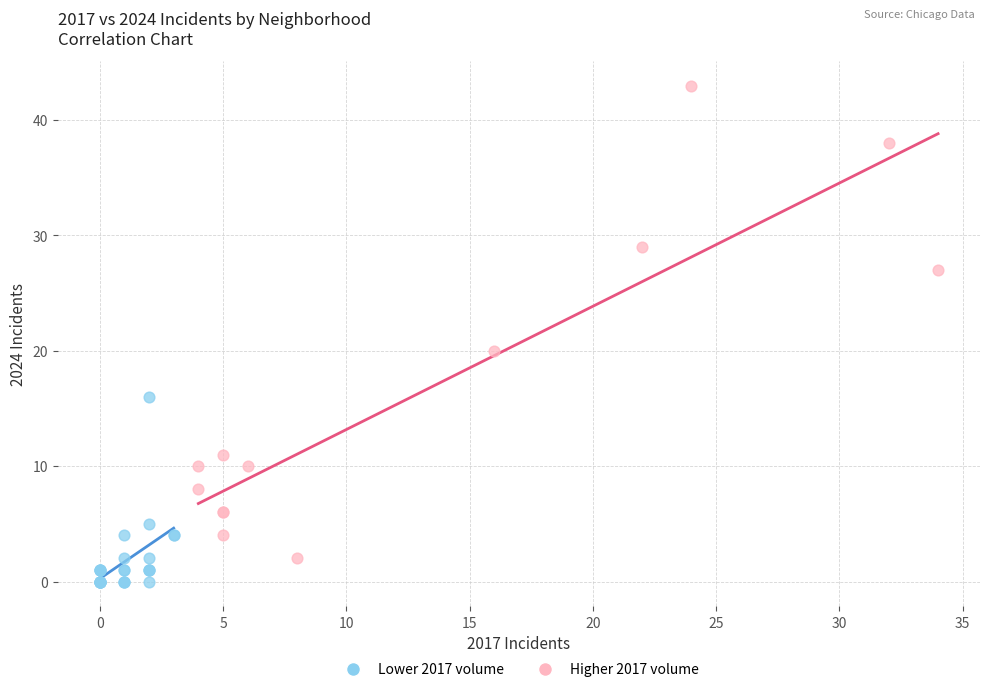

Which series reaches the maximum Y coordinate?

Higher 2017 volume